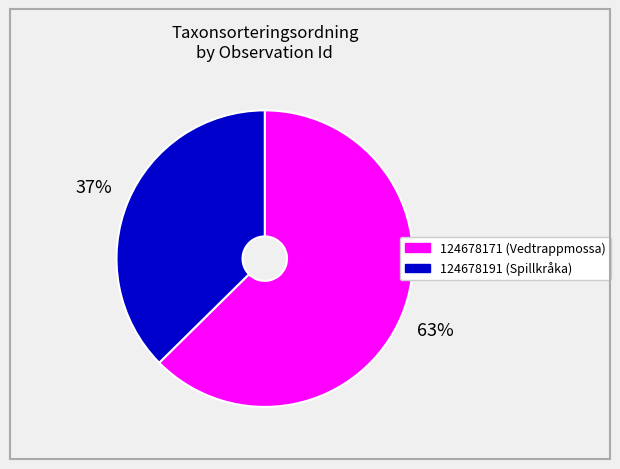

The 124678191 slice represents 49% of the pie. True or false?

False